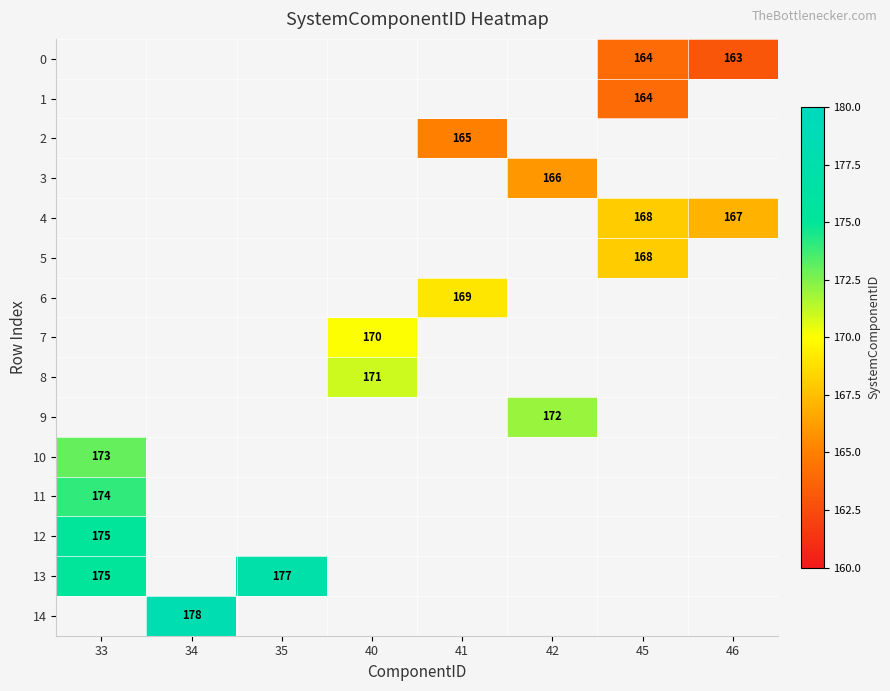

Is it true that 2 equals 52 at 41?

False